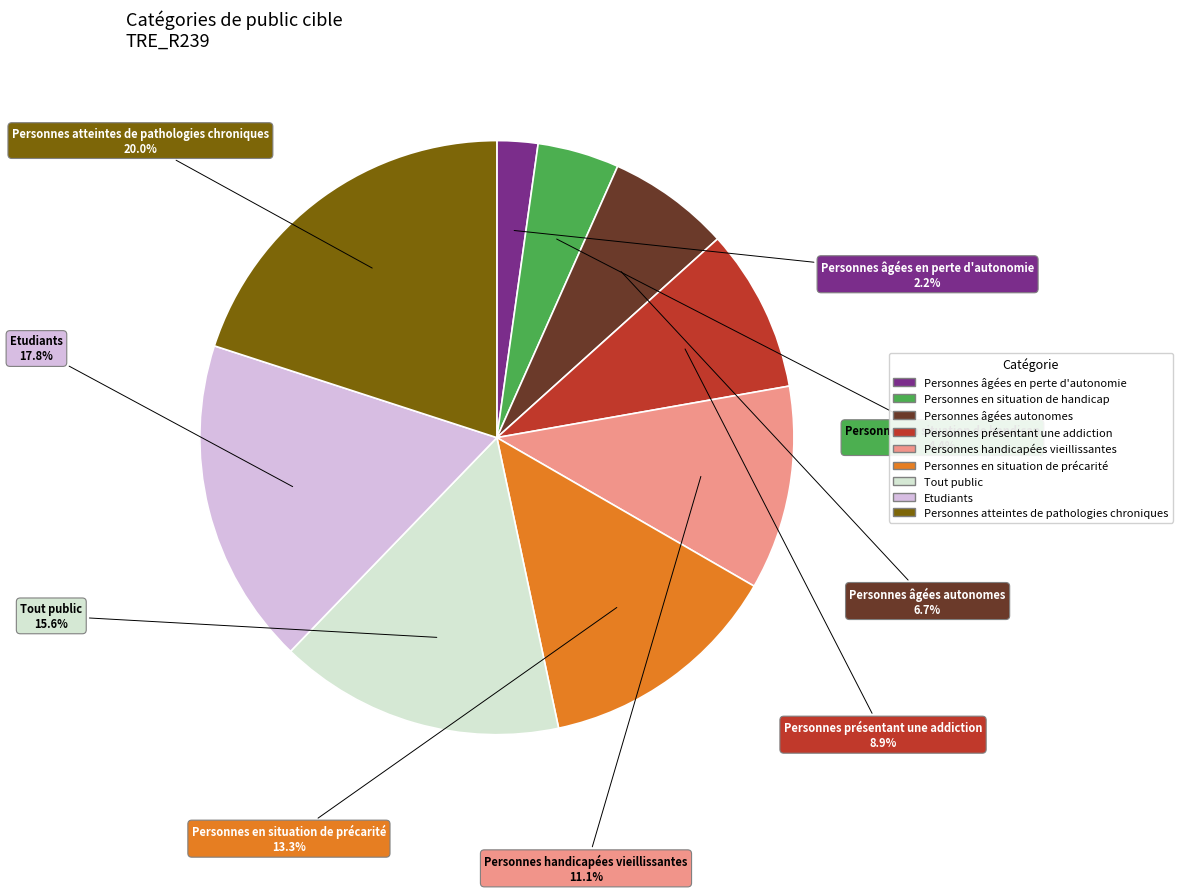

What percentage is the Etudiants slice, to the nearest percent?

18%